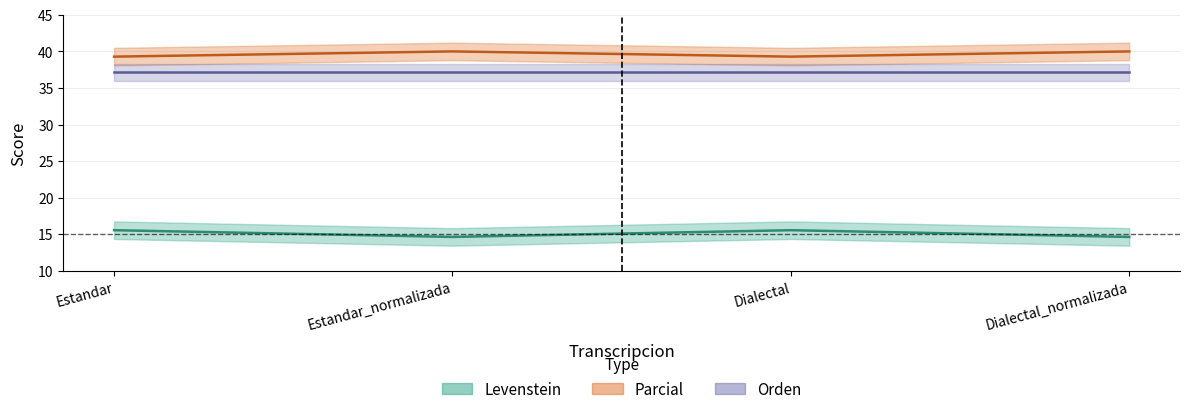

Does the chart display data point markers on the line(s)?

No